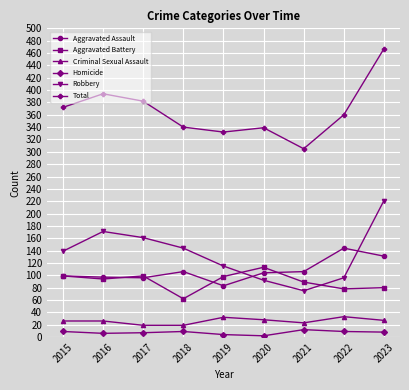

True or false: Robbery and Criminal Sexual Assault intersect in this chart.

False